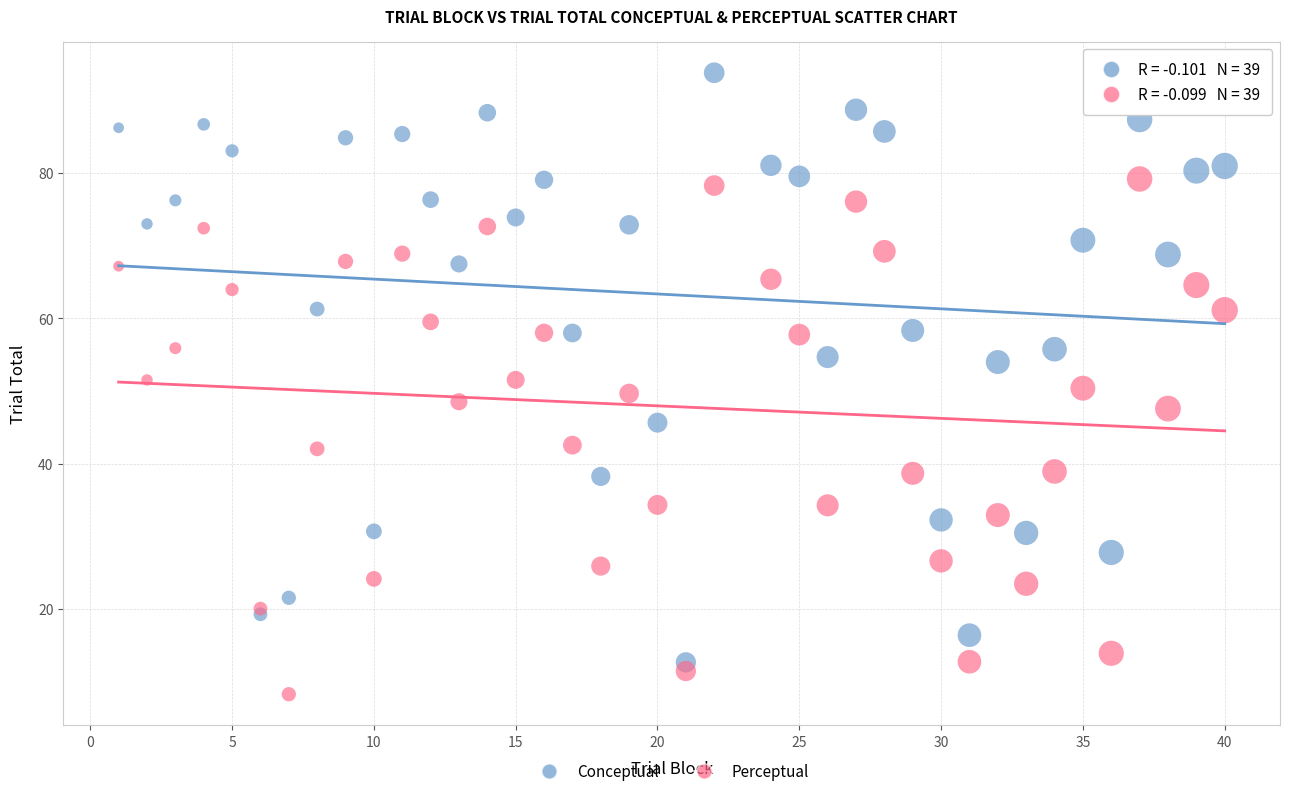

Which series reaches the maximum Y coordinate?

Conceptual